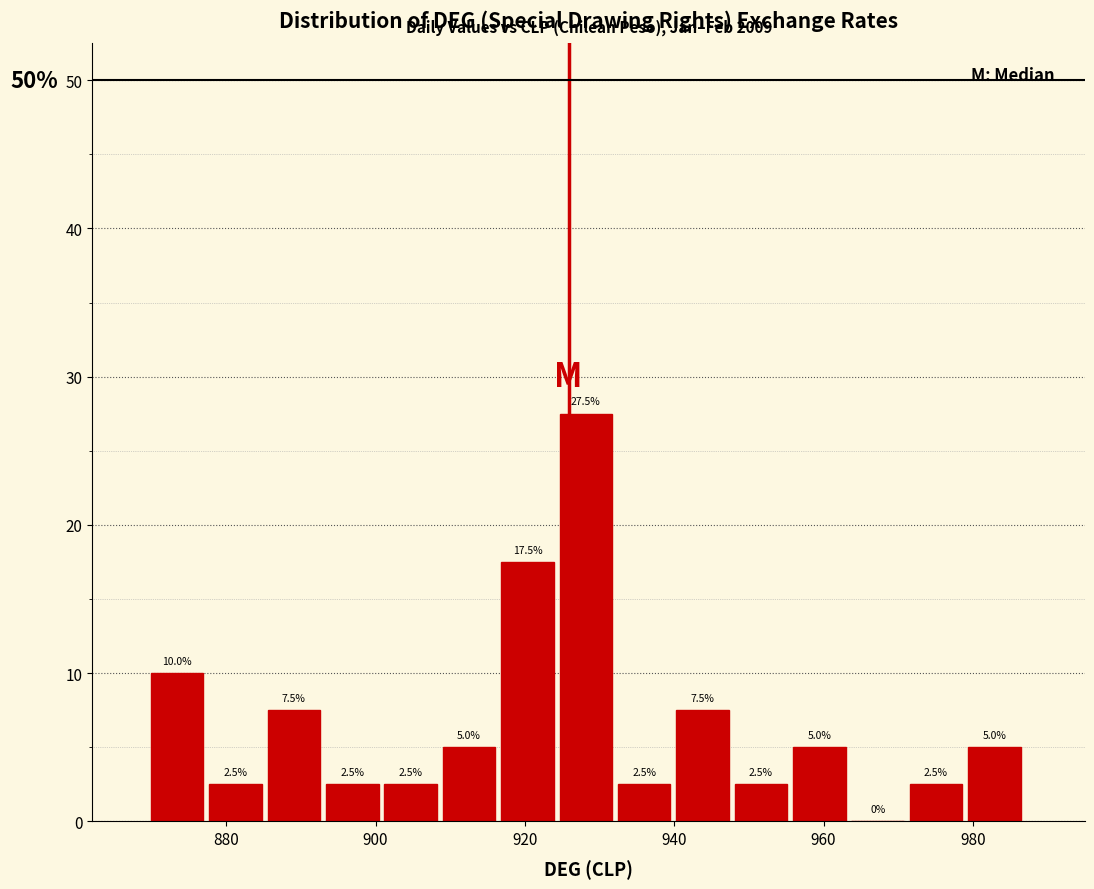

Read against the x-axis, roughly where is the centre of the tallest bar?

928